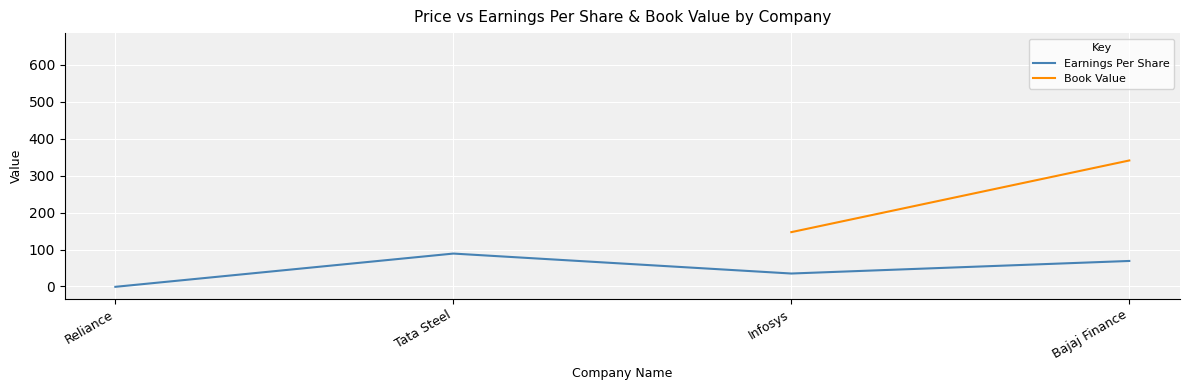

What is the total value across all series at Infosys?

182.0